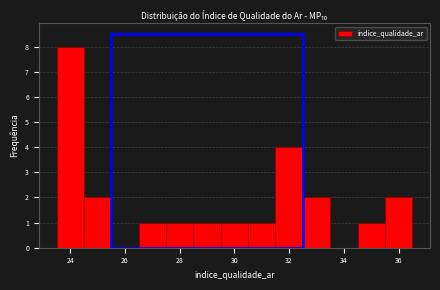

Reading left to right, list every bar in this chart as the range it spans on the x-axis followed by its height. Neither the bar edges nor the heights are printed on the chart, so give them approximately, as read against the axes.

23.5 to 24.5: 8
24.5 to 25.5: 2
25.5 to 26.5: 0
26.5 to 27.5: 1
27.5 to 28.5: 1
28.5 to 29.5: 1
29.5 to 30.5: 1
30.5 to 31.5: 1
31.5 to 32.5: 4
32.5 to 33.5: 2
33.5 to 34.5: 0
34.5 to 35.5: 1
35.5 to 36.5: 2